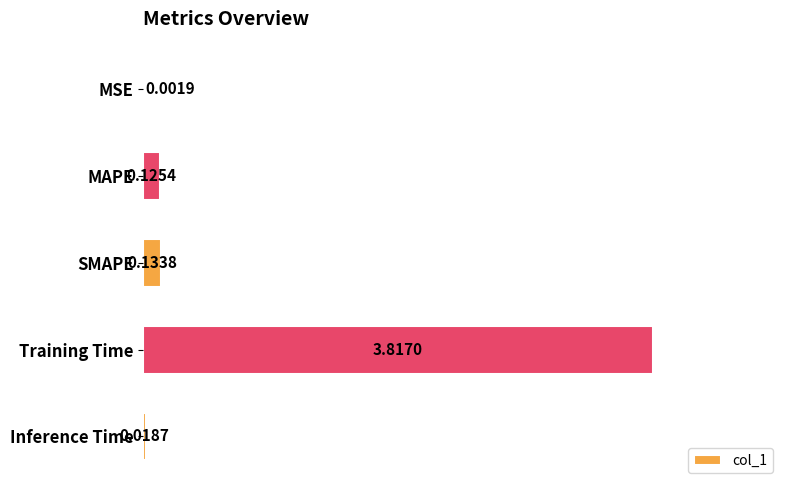

Where is the data nearest to the value 1?

SMAPE